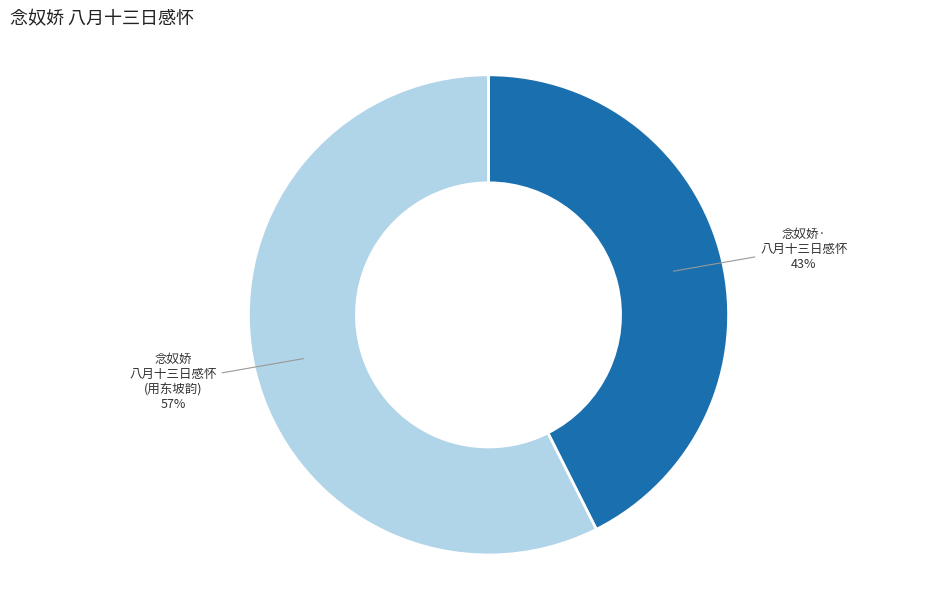

Is there a majority slice in this chart?

Yes